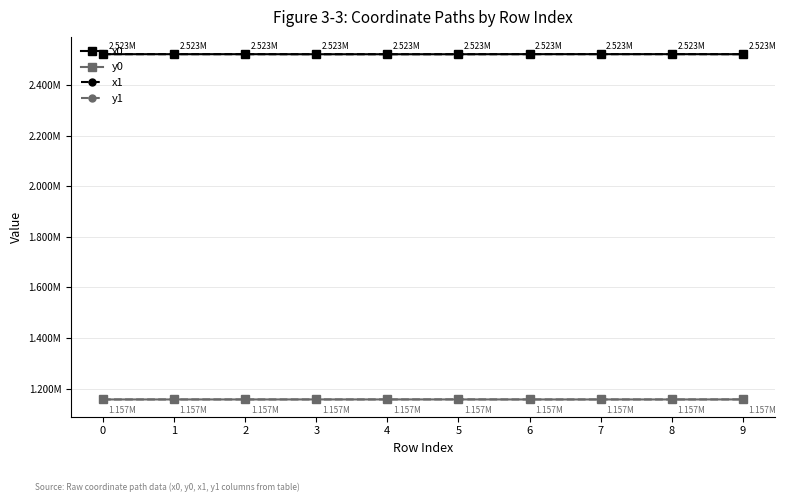

What is the sum of all x0 values?

25230866.6